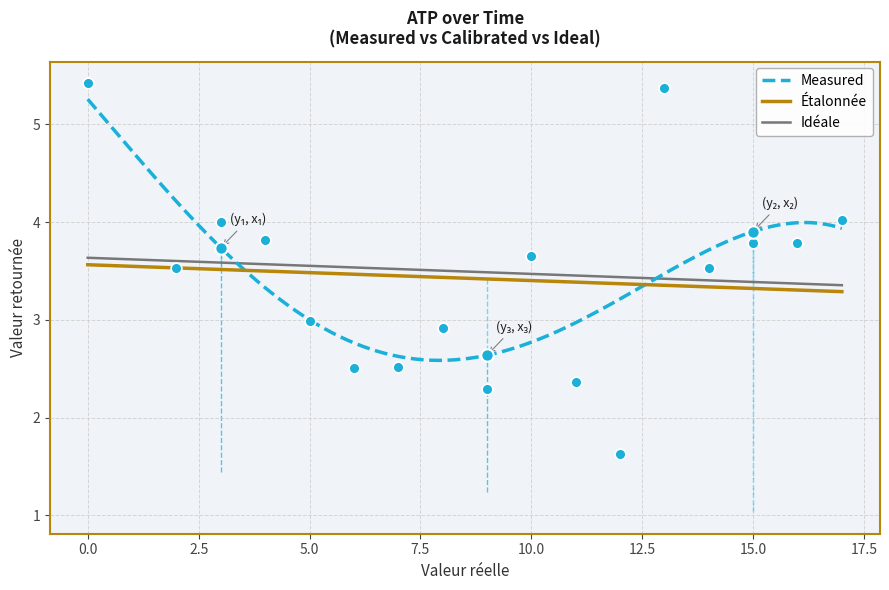

What is the ratio of the value at 5 to the value at 17?

0.7